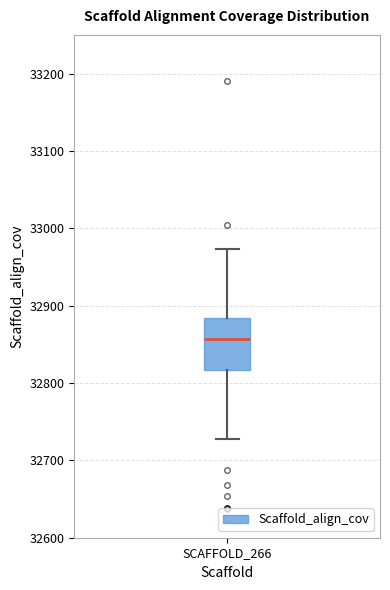

Transcribe this box plot: give where the median line is, the range the box spans, and where the two whiskers end, as read against the y-axis. The values are not printed on the chart, so give them approximately, as read against the axis.

median 32860, box 32820 to 32880, whiskers 32730 to 32970